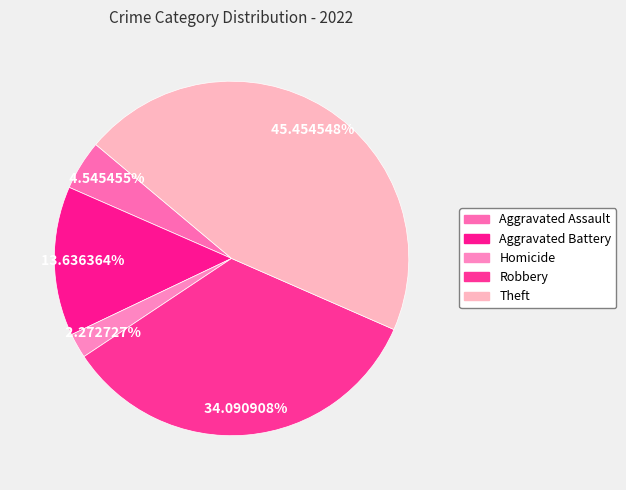

What percentage is the Theft slice, to the nearest percent?

45%